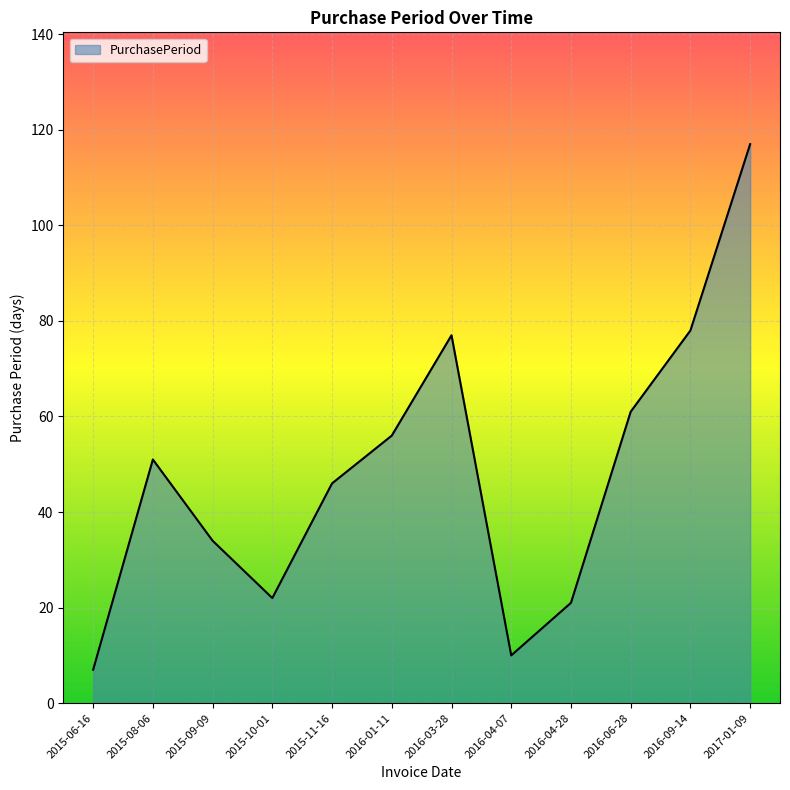

Reading left to right, transcribe all the data shown in this chart.

7	51	34	22	46	56	77	10	21	61	78	117